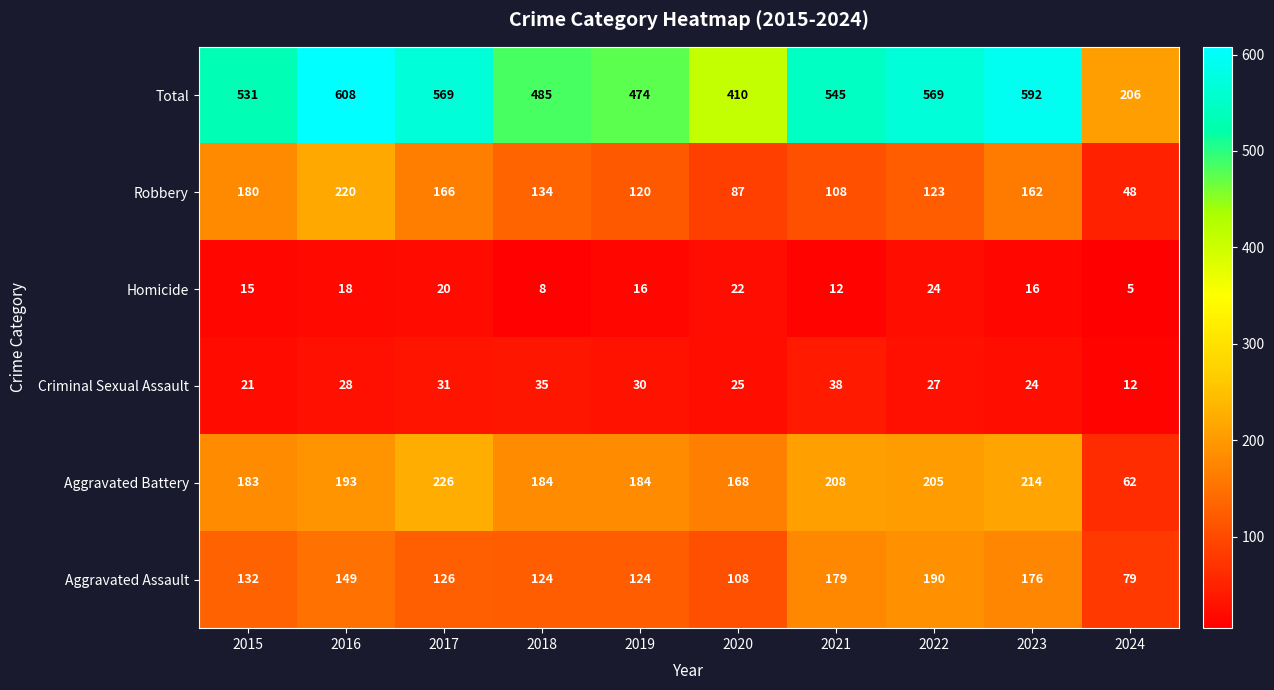

Count the number of data series in this chart.

6